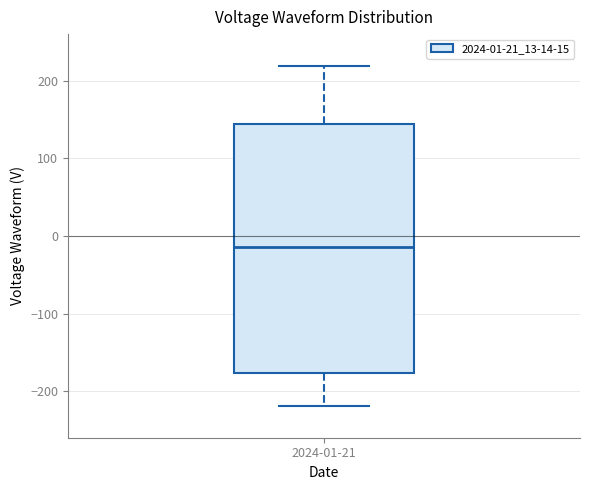

Where does the upper whisker of the box for 2024-01-21 end on the y-axis? The values are not printed on the chart, so give them approximately, as read against the axis.

220